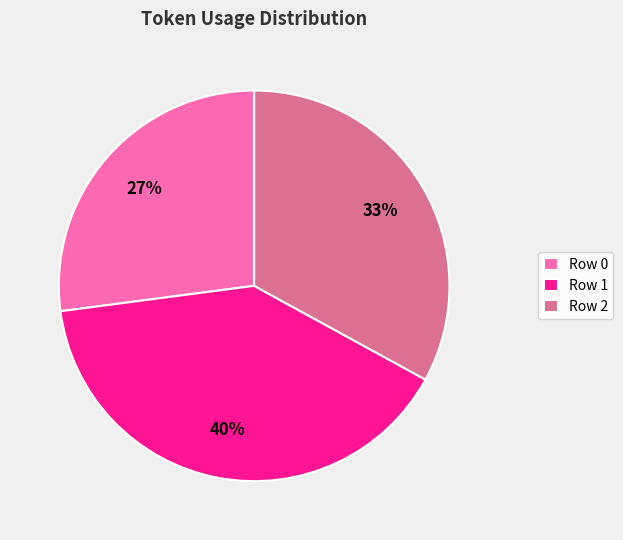

What percentage is the Row 2 slice, to the nearest percent?

33%